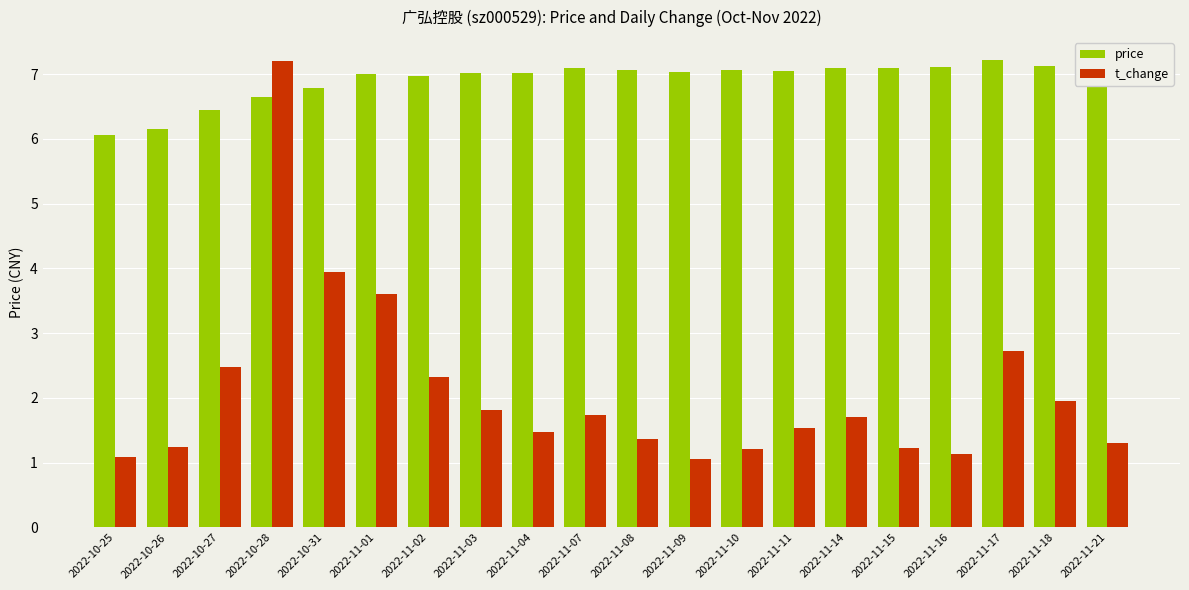

What is the sum of the price values at 2022-11-21 and 2022-11-18?

14.2